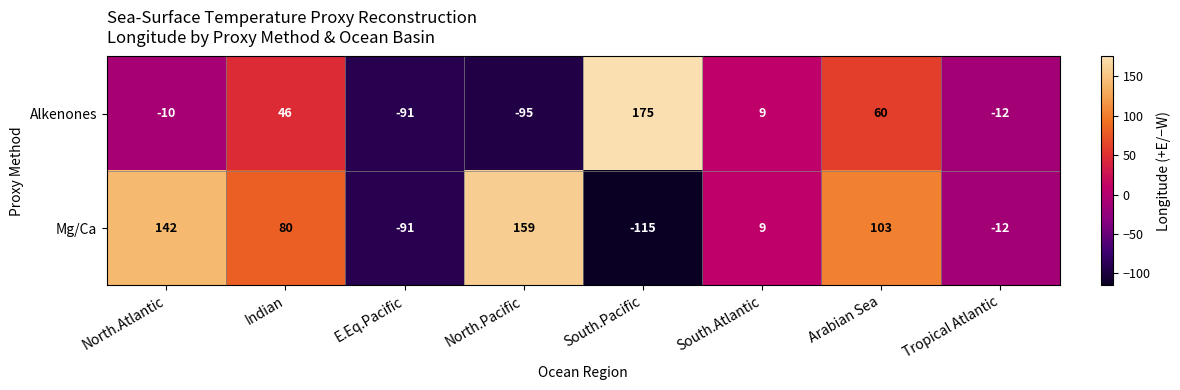

What is the spread (max minus min) of values at North.Atlantic?

152